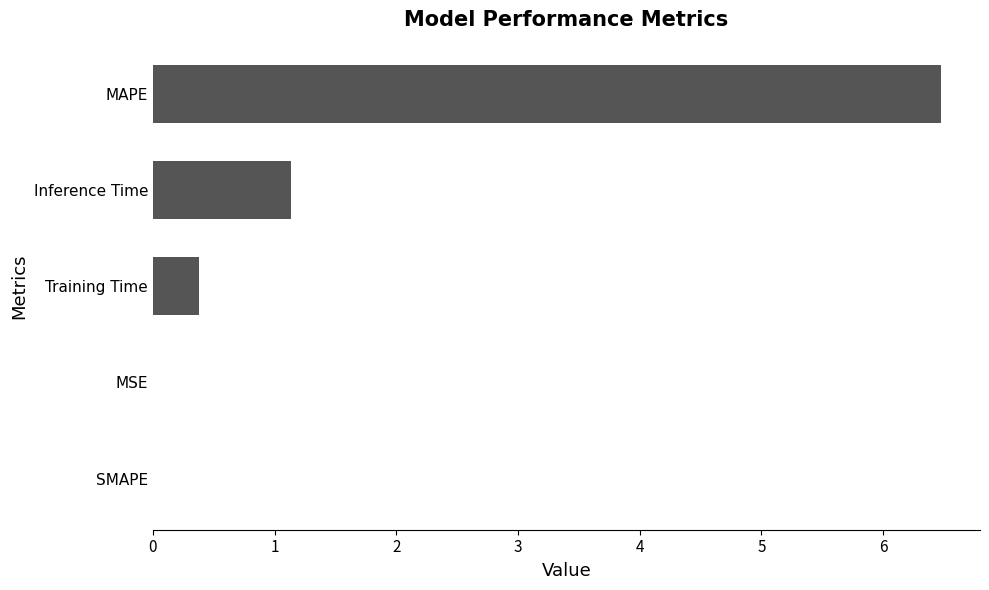

The chart shows a value of 10.3 at MAPE. True or false?

False